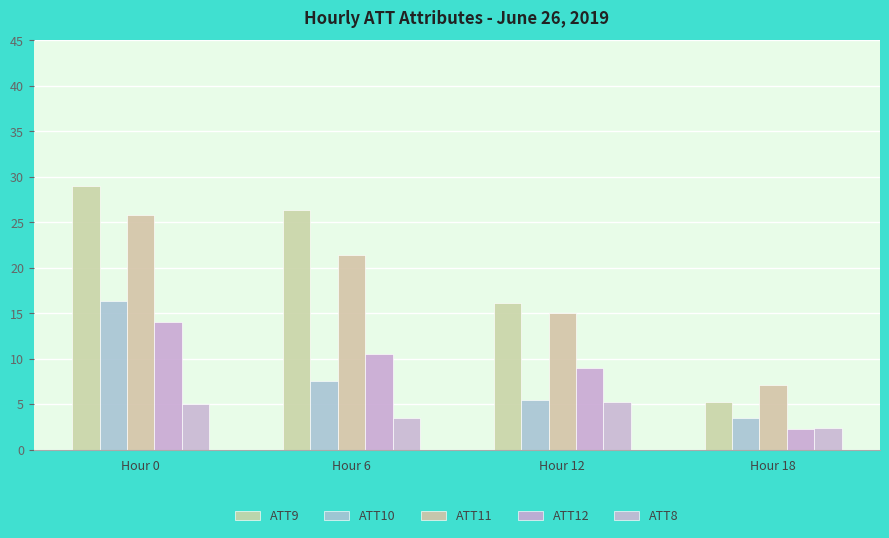

Is it true that ATT11 equals 25.4 at Hour 12?

False